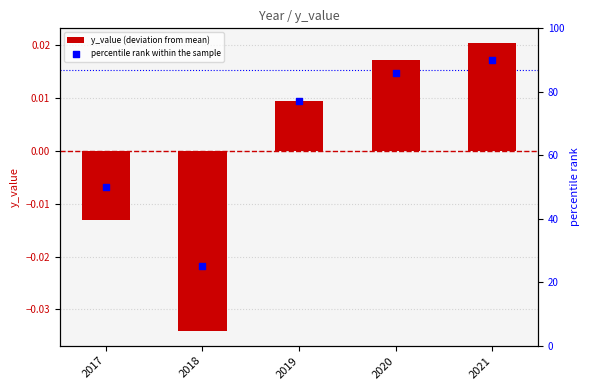

At how many categories does at least one series exceed 77?

2